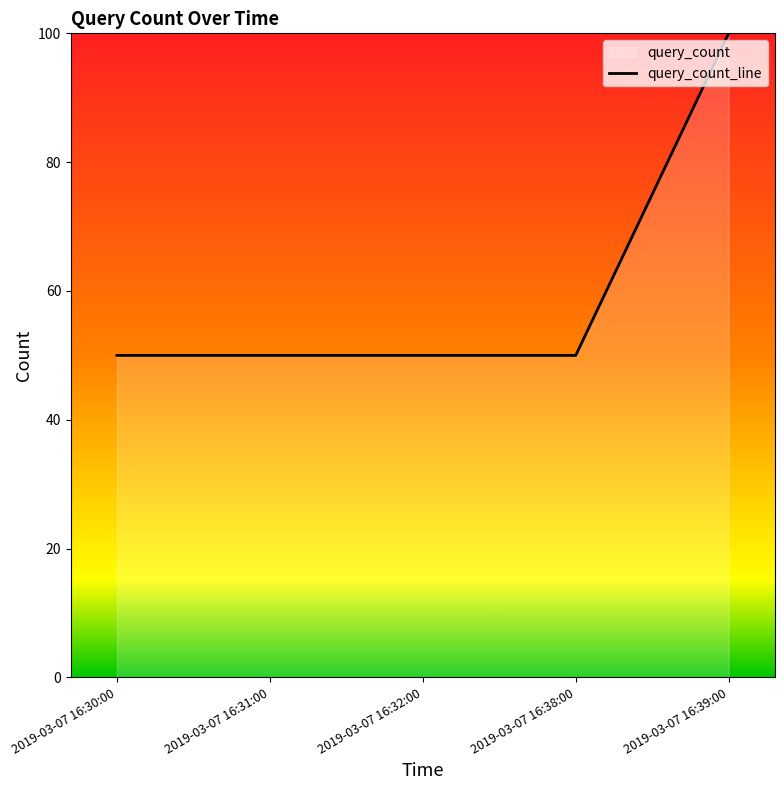

True or false: the data shows 0 at 2019-03-07 16:31:00.

False